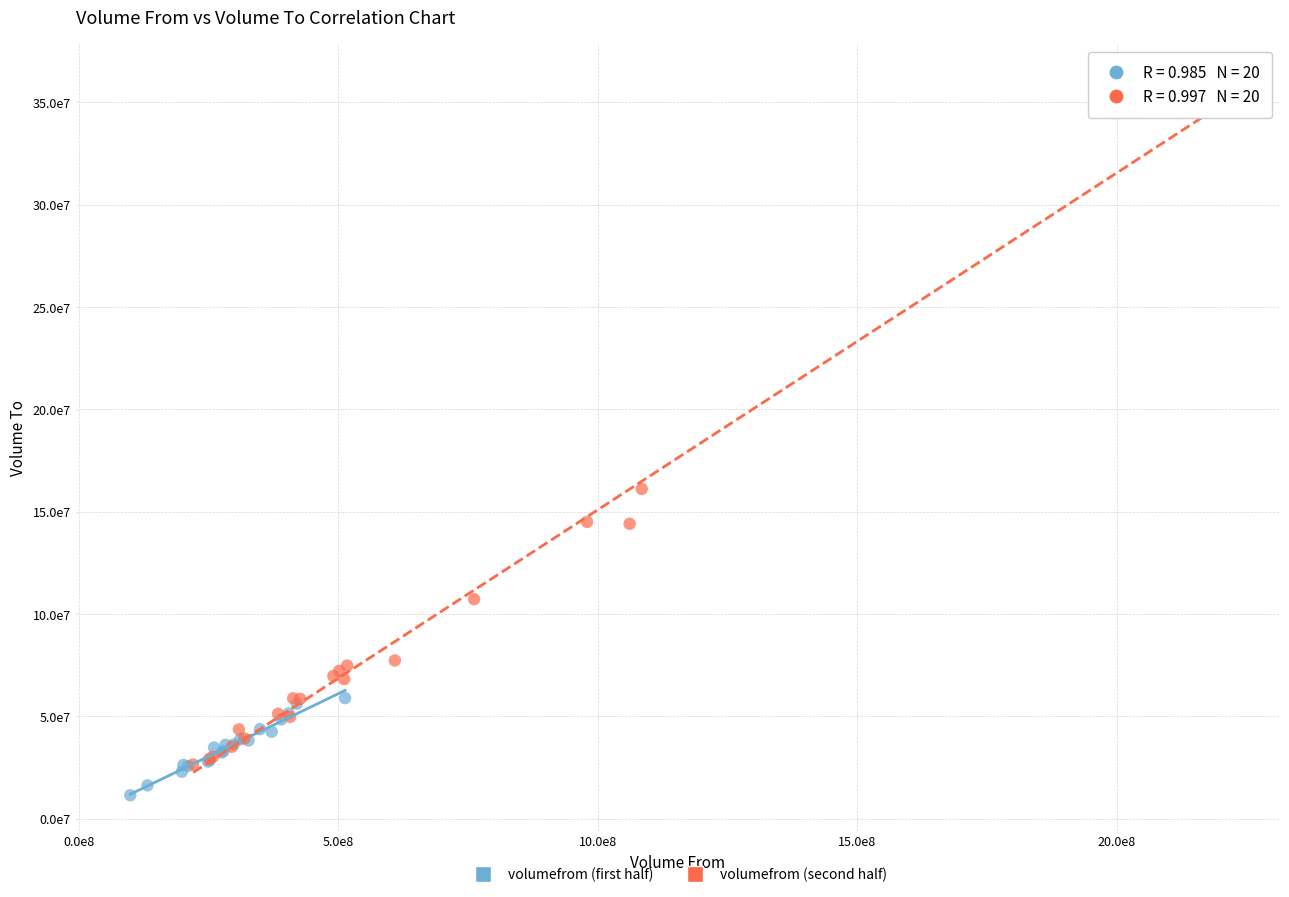

What are all the series names shown in the legend?

volumefrom (first half), volumefrom (second half)